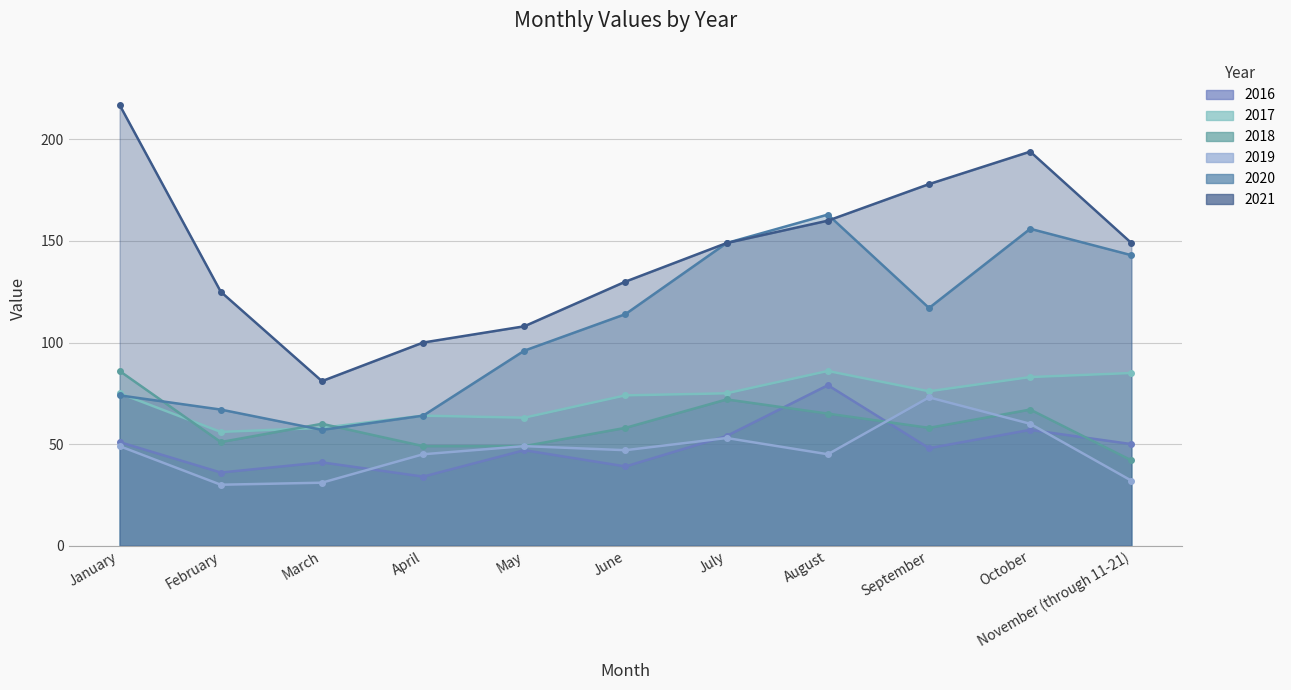

At which category does 2019 reach its first local valley?

February